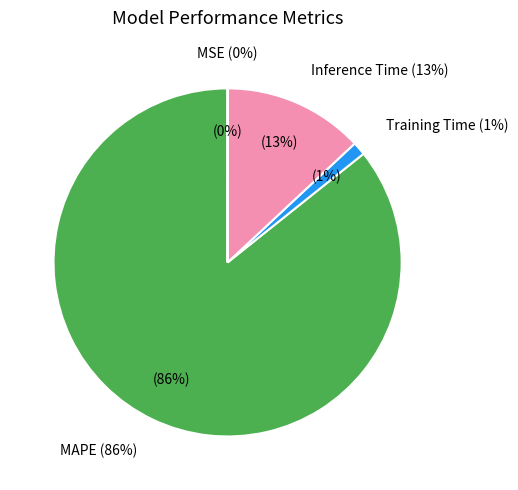

Which slice represents more than half of the pie?

MAPE